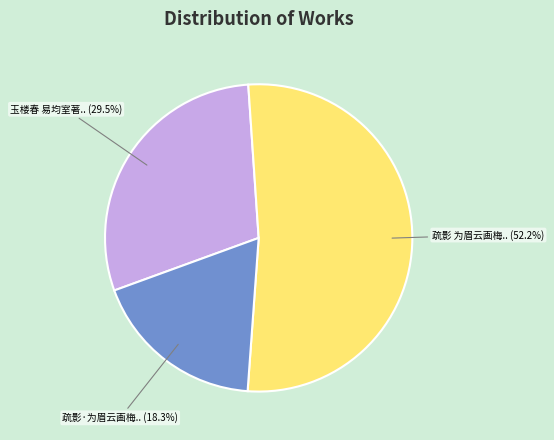

Is there a majority slice in this chart?

Yes